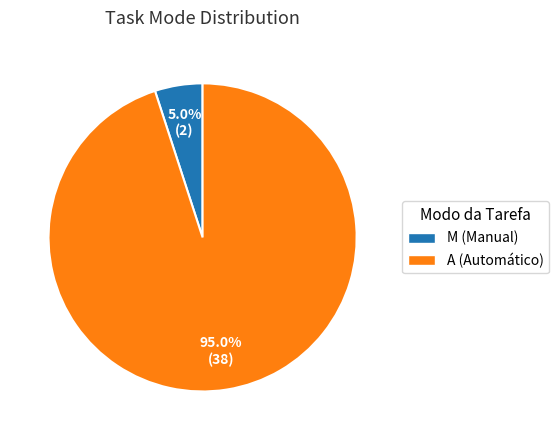

Count the number of slices in the pie.

2